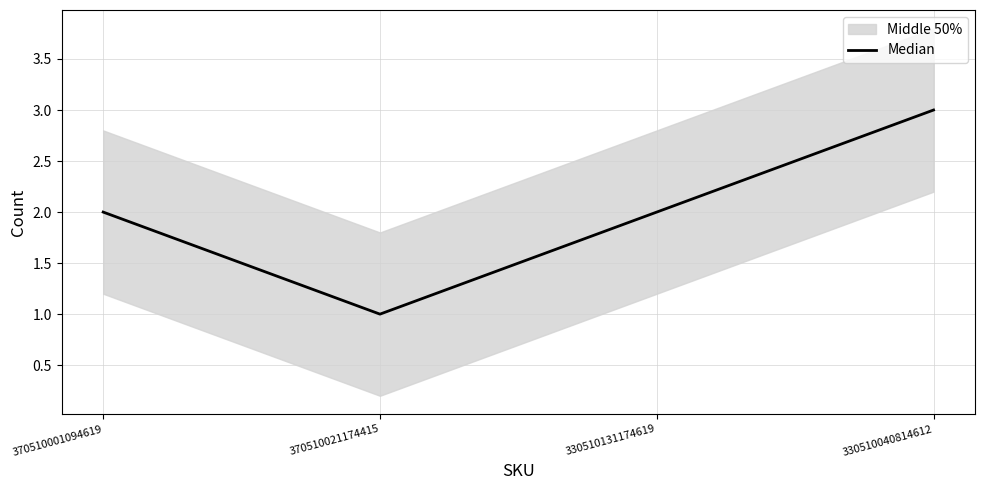

What is the average value?

2